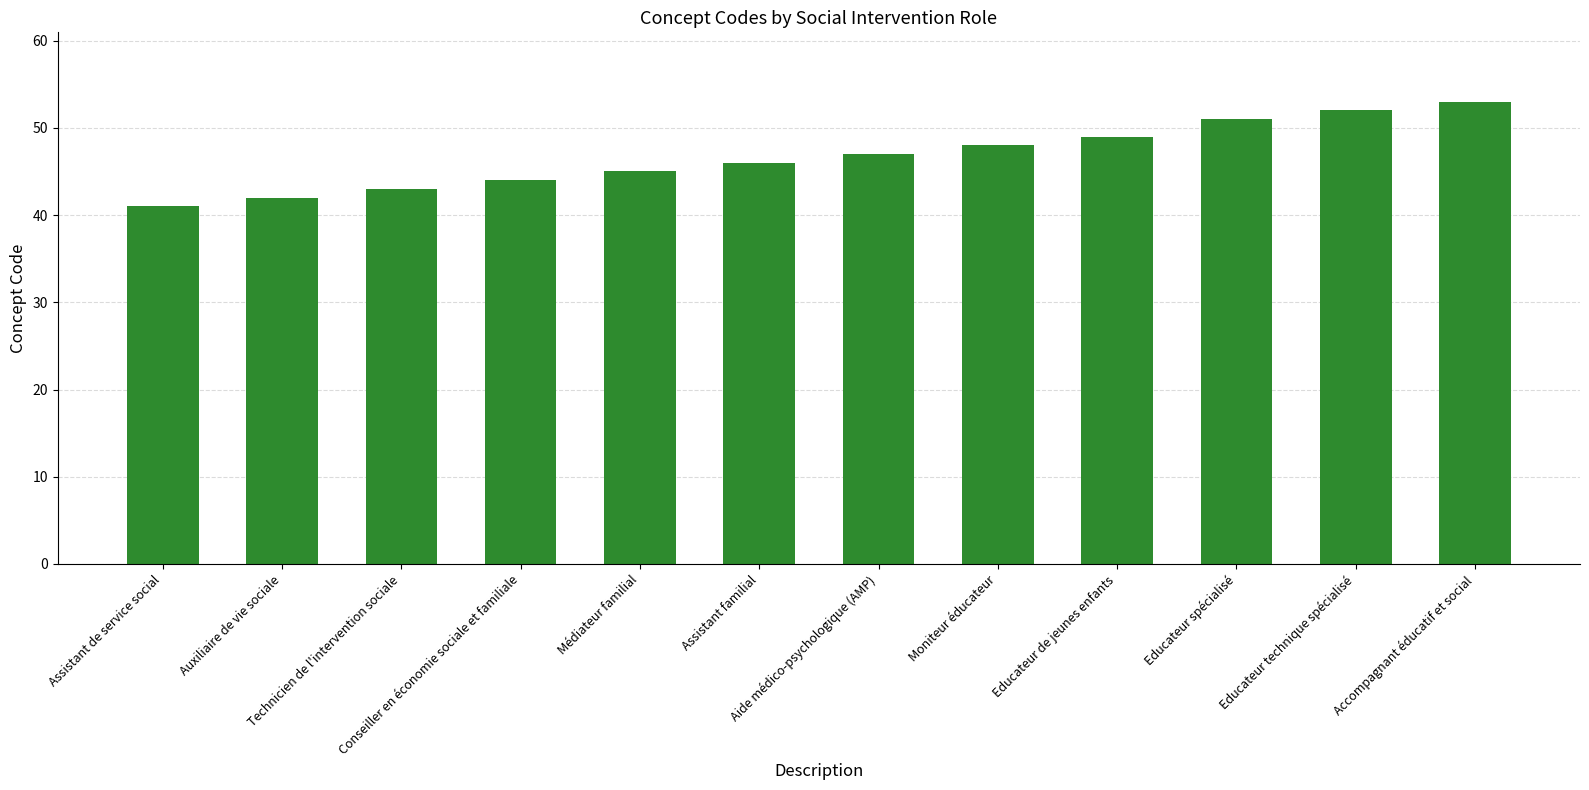

Which label corresponds to the largest value in the chart?

Accompagnant éducatif et social